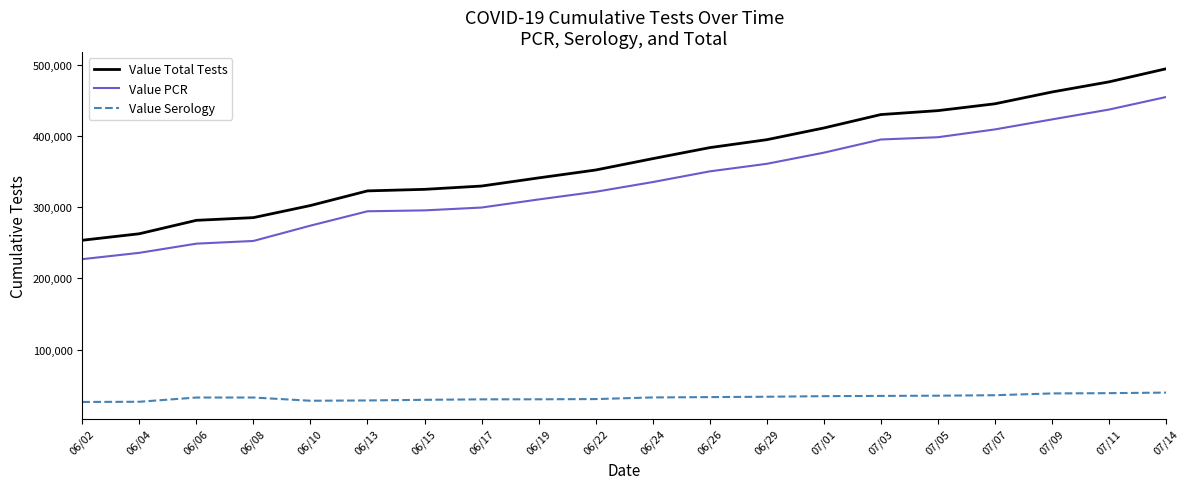

What is the difference between the maximum and minimum values in the Value Serology series?

13132